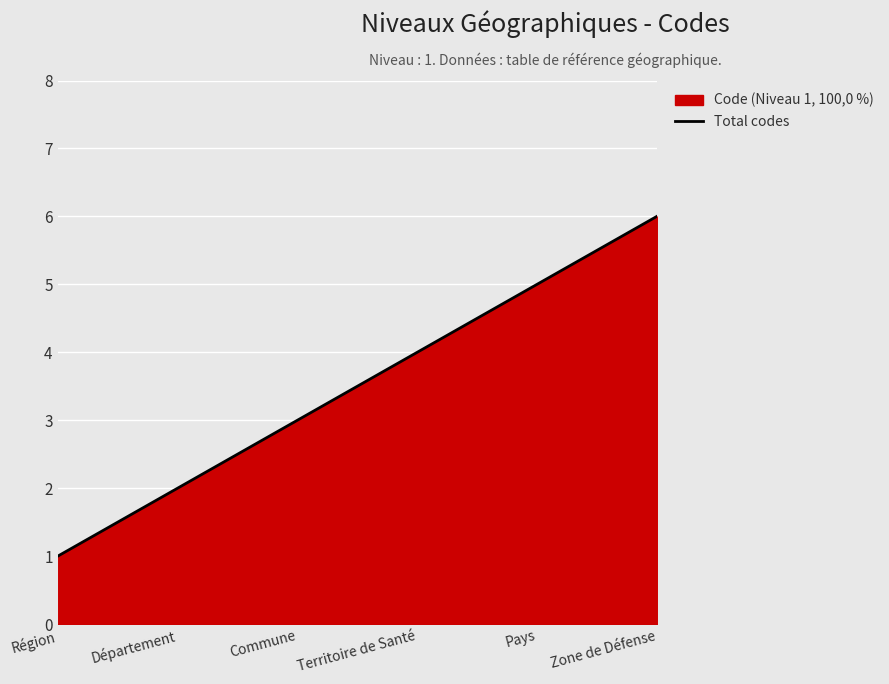

Rank the categories by value from lowest to highest.

Région, Département, Commune, Territoire de Santé, Pays, Zone de Défense